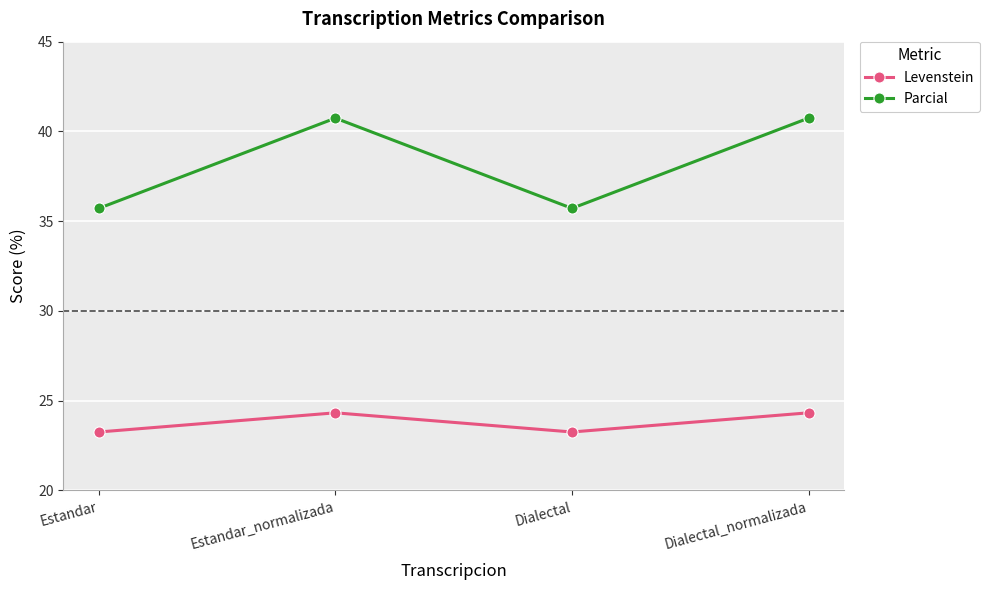

Reading left to right, transcribe all the data shown in this chart.

Levenstein: Estandar=23.3	Estandar_normalizada=24.3	Dialectal=23.3	Dialectal_normalizada=24.3
Parcial: Estandar=35.7	Estandar_normalizada=40.7	Dialectal=35.7	Dialectal_normalizada=40.7